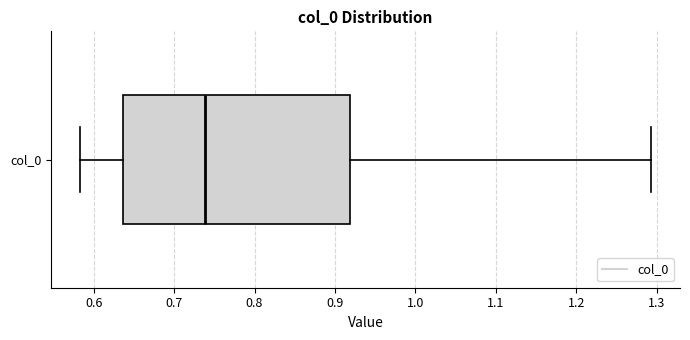

Read this box plot against the x-axis: the position of the median line, the range covered by the box, and the ends of both whiskers. The values are not printed on the chart, so give them approximately, as read against the axis.

median 0.74, box 0.64 to 0.92, whiskers 0.58 to 1.29